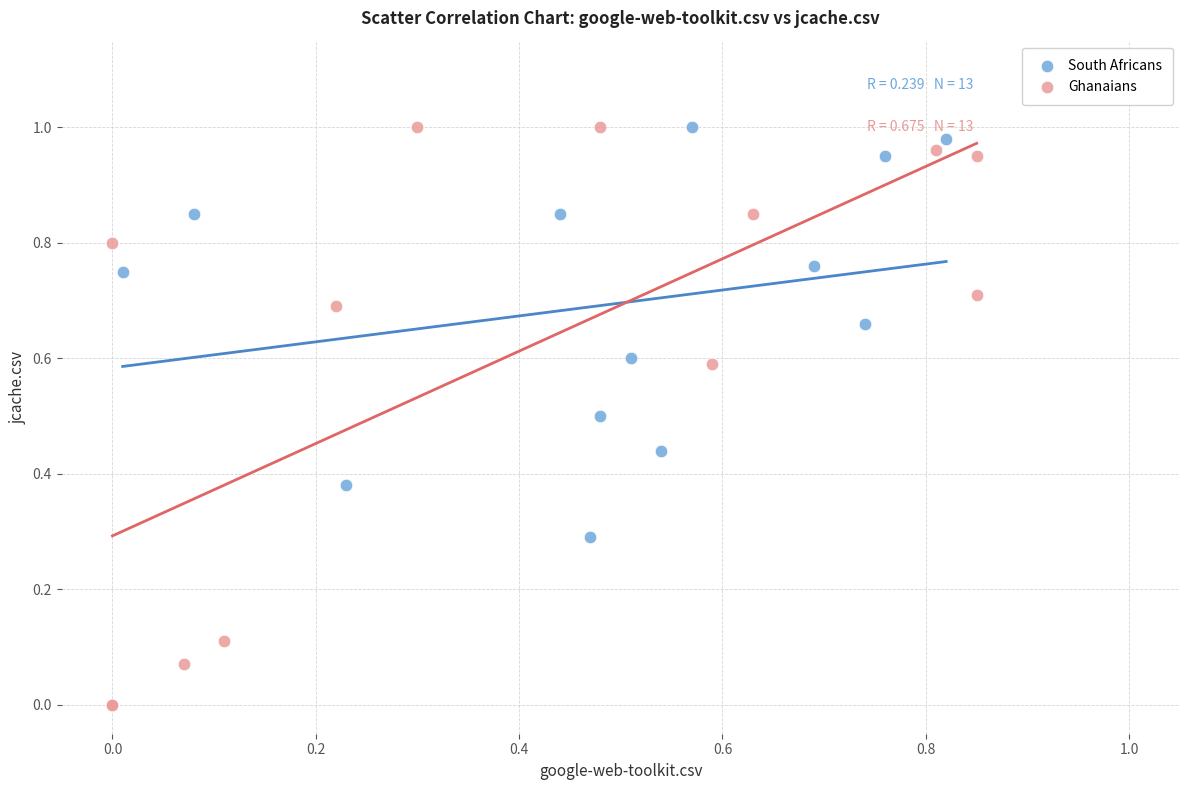

Which series has the largest Y range (max minus min)?

Ghanaians